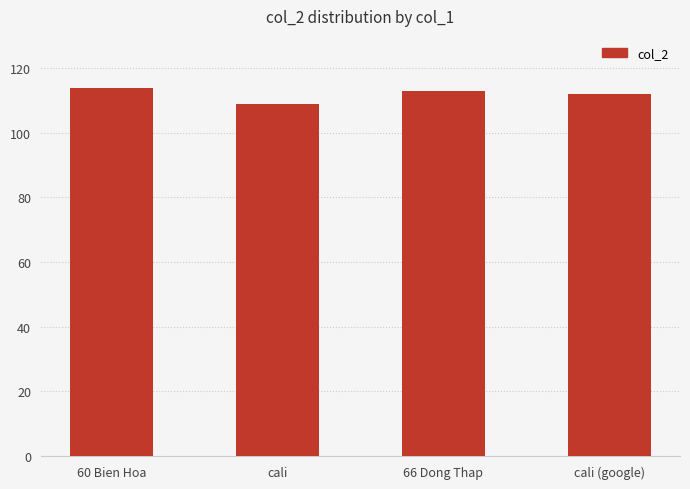

Reading left to right, list all the values displayed in this chart.

114	109	113	112